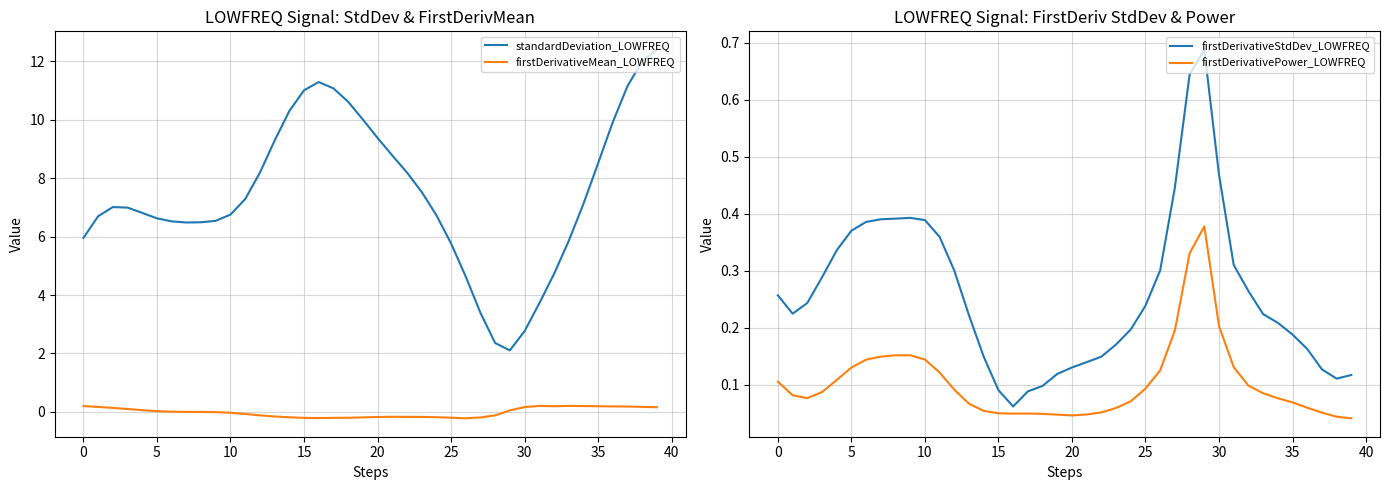

What is the lowest value of the standardDeviation_LOWFREQ series?

2.1